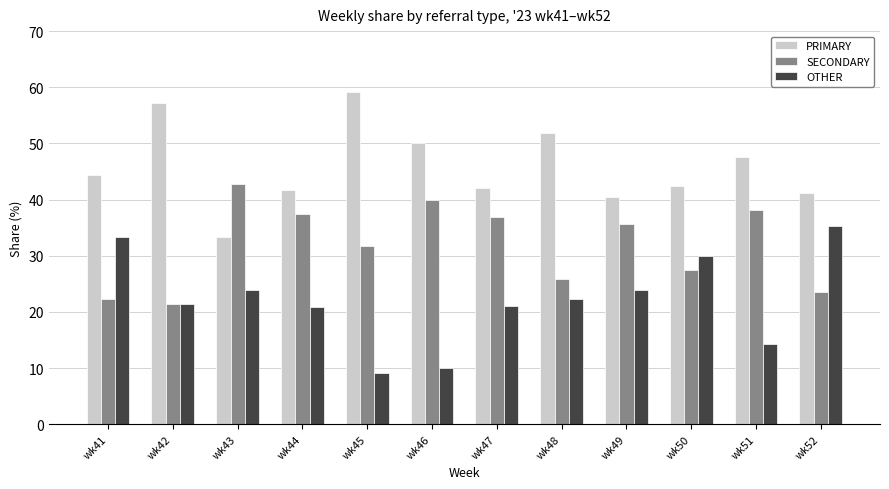

List the labels in order of SECONDARY value, smallest first.

wk42, wk41, wk52, wk48, wk50, wk45, wk49, wk47, wk44, wk51, wk46, wk43